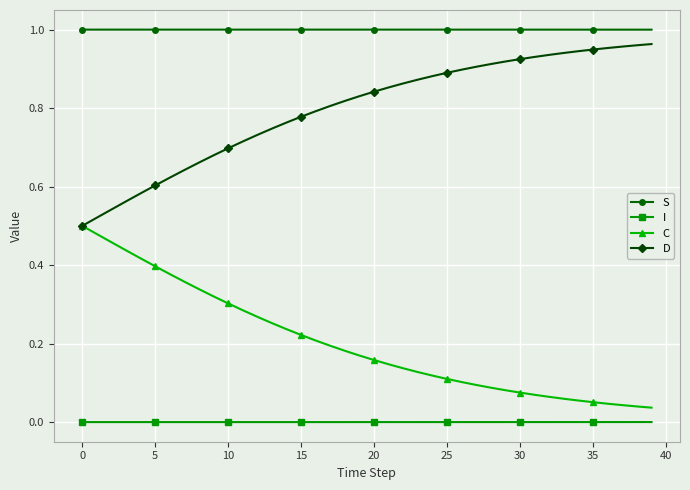

True or false: D and S intersect in this chart.

False